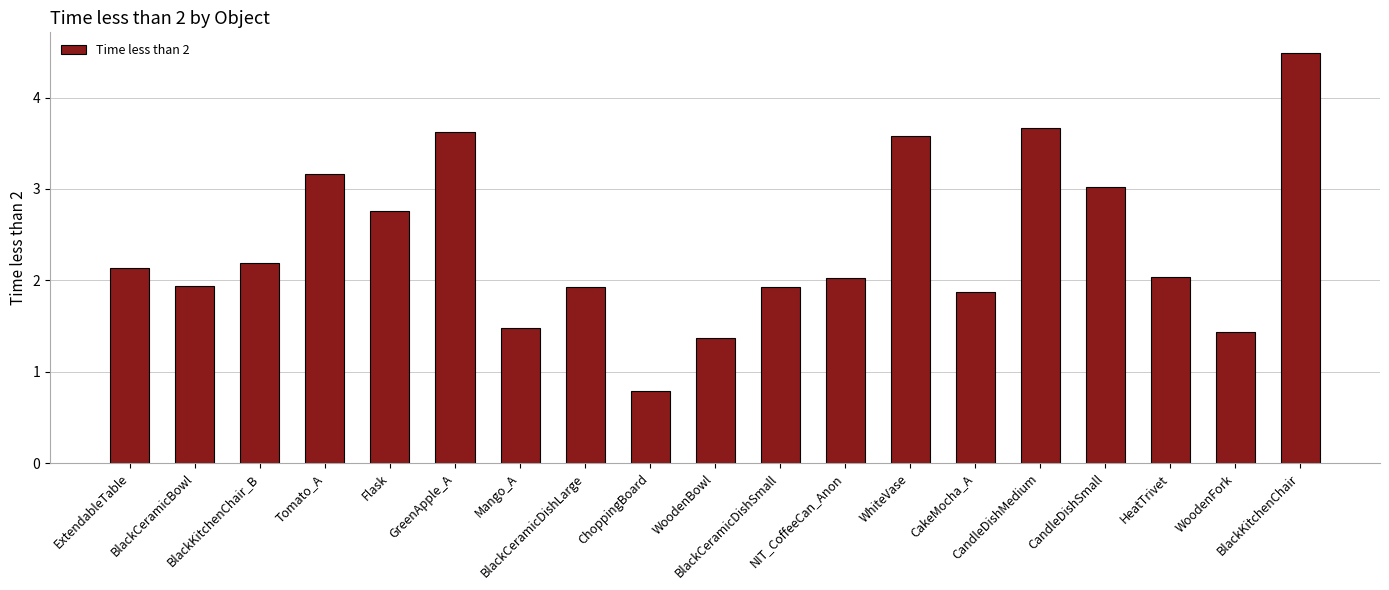

What is the label of the 17th bar from the right?

BlackKitchenChair_B